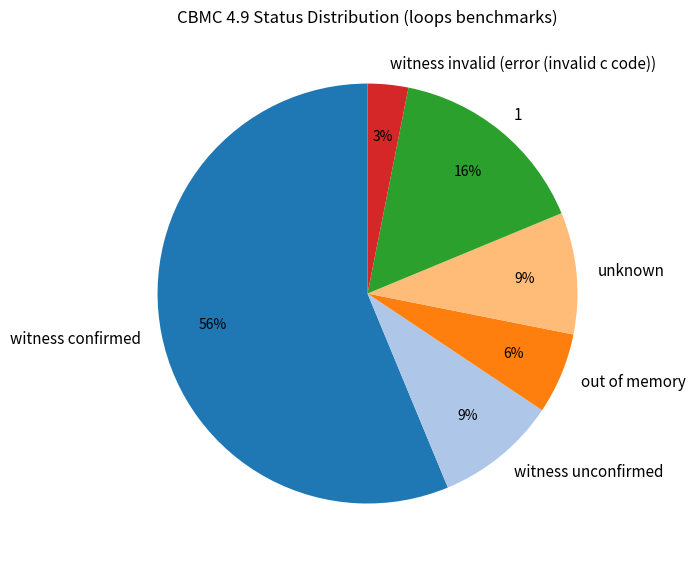

To the nearest percent, what portion does witness invalid (error (invalid c code)) represent?

3%